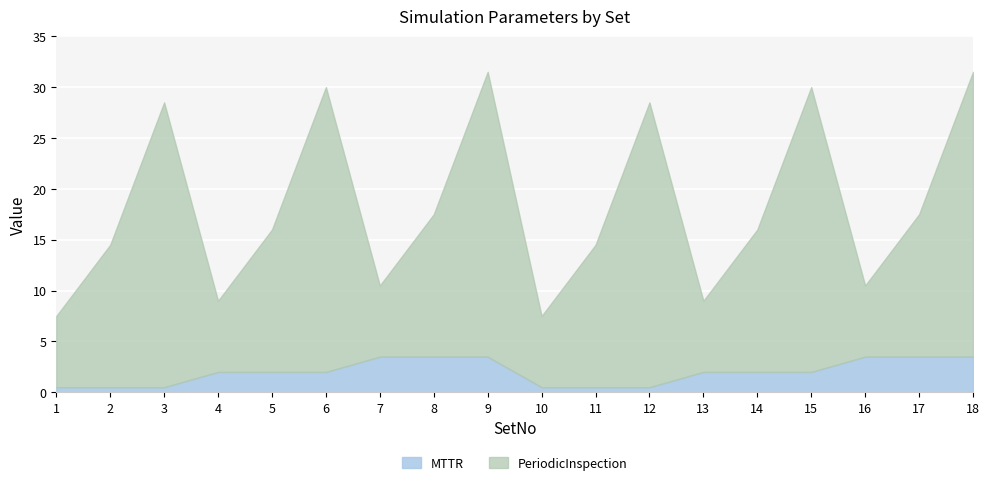

Reading left to right, list all the values displayed in this chart.

MTTR: 1=0.5	2=0.5	3=0.5	4=2.0	5=2.0	6=2.0	7=3.5	8=3.5	9=3.5	10=0.5	11=0.5	12=0.5	13=2.0	14=2.0	15=2.0	16=3.5	17=3.5	18=3.5
PeriodicInspection: 1=7.0	2=14.0	3=28.0	4=7.0	5=14.0	6=28.0	7=7.0	8=14.0	9=28.0	10=7.0	11=14.0	12=28.0	13=7.0	14=14.0	15=28.0	16=7.0	17=14.0	18=28.0